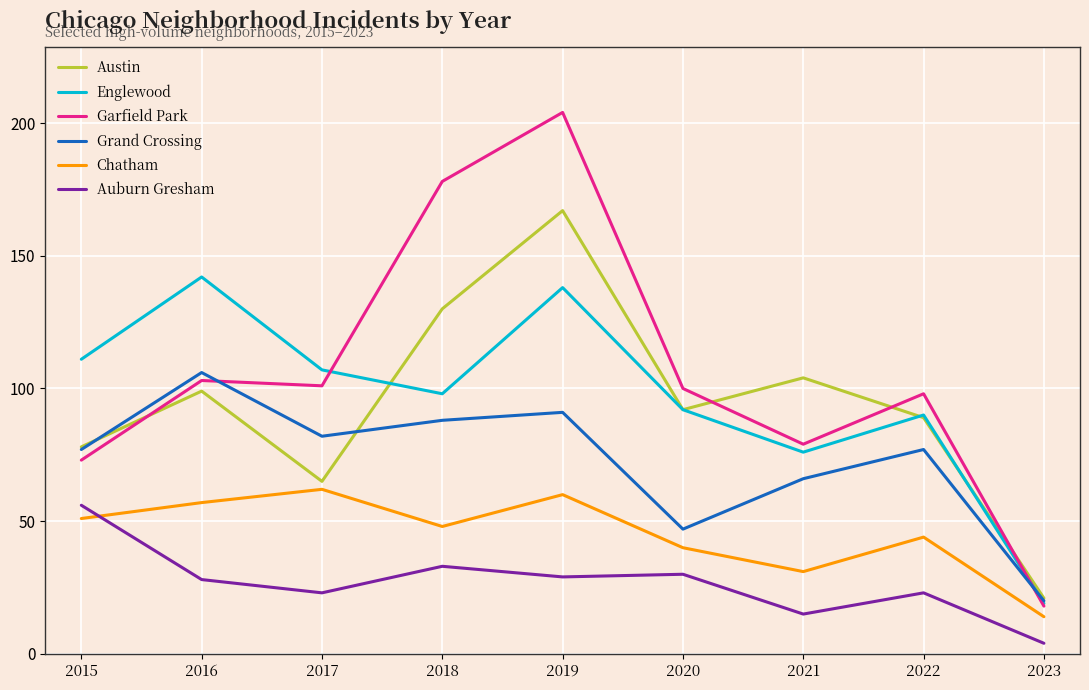

Reading right to left, extract all data points from this chart.

Austin: 21	89	104	92	167	130	65	99	78
Englewood: 19	90	76	92	138	98	107	142	111
Garfield Park: 18	98	79	100	204	178	101	103	73
Grand Crossing: 20	77	66	47	91	88	82	106	77
Chatham: 14	44	31	40	60	48	62	57	51
Auburn Gresham: 4	23	15	30	29	33	23	28	56